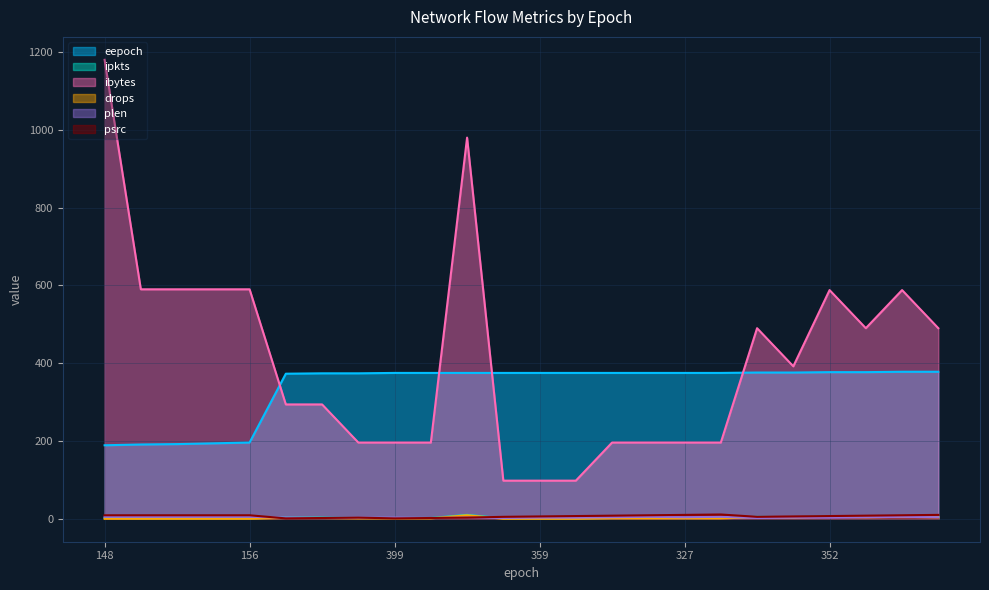

Reading left to right, what are all the values shown in this chart?

eepoch: 189	191	192	194	196	373	374	374	375	375	375	375	375	375	375	375	375	375	376	376	377	377	378	378
ipkts: 2	1	1	1	1	3	3	2	2	2	10	1	1	1	2	2	2	2	5	4	6	5	6	5
ibytes: 1180	590	590	590	590	294	294	196	196	196	980	98	98	98	196	196	196	196	490	392	588	490	588	490
drops: 0	0	0	0	0	2	2	1	1	1	9	0	0	0	1	1	1	1	4	3	5	4	5	4
plen: 5	5	5	5	5	3	2	3	3	2	3	2	3	3	4	5	4	5	2	3	3	4	5	4
psrc: 9	9	9	9	9	1	2	3	1	2	3	5	6	7	8	9	10	11	5	6	7	8	9	10